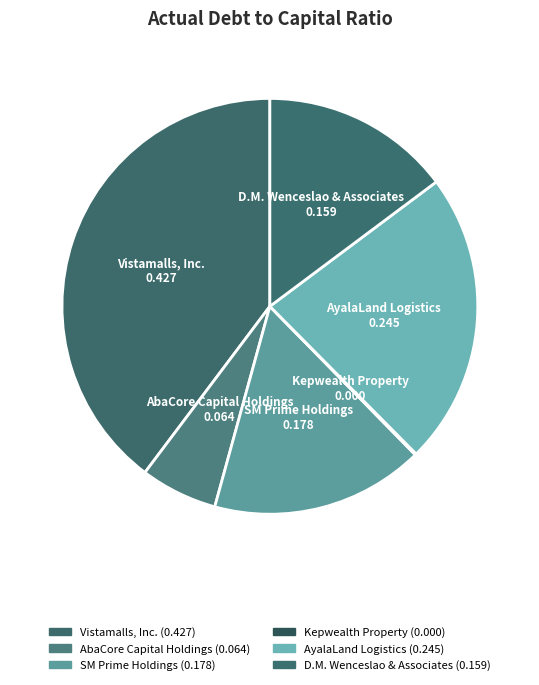

Is the sum of SM Prime Holdings and AyalaLand Logistics greater than half?

No